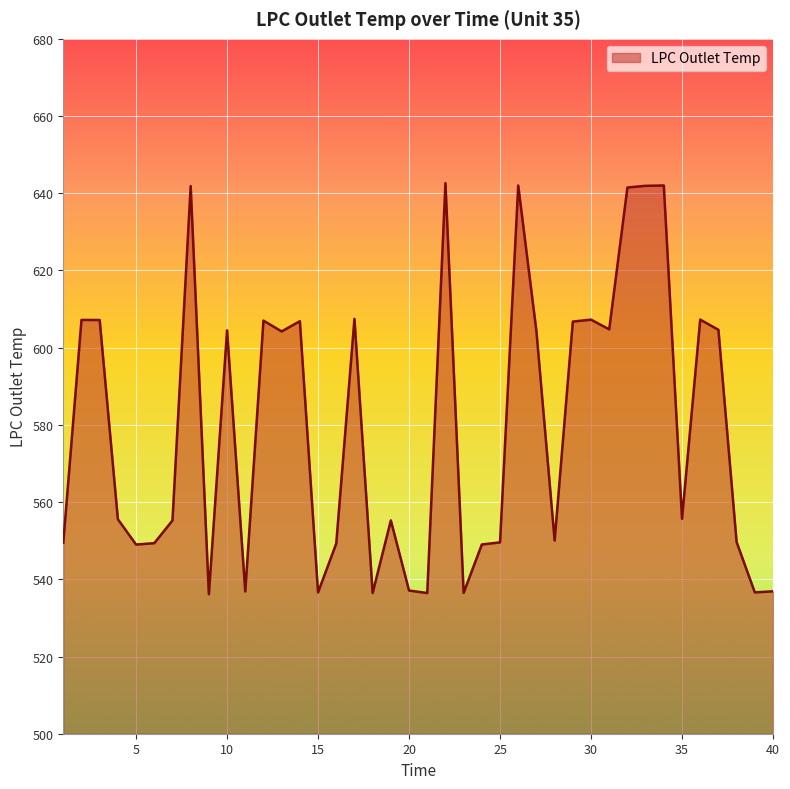

What is the difference between the maximum and minimum values?

106.5